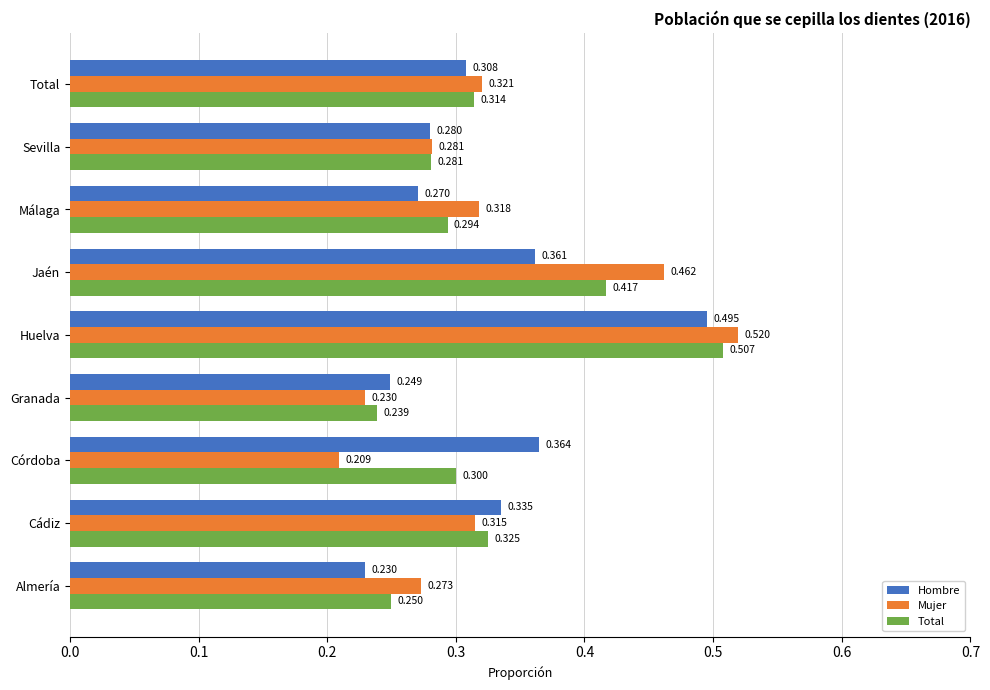

What is the average value of the Hombre series?

0.3